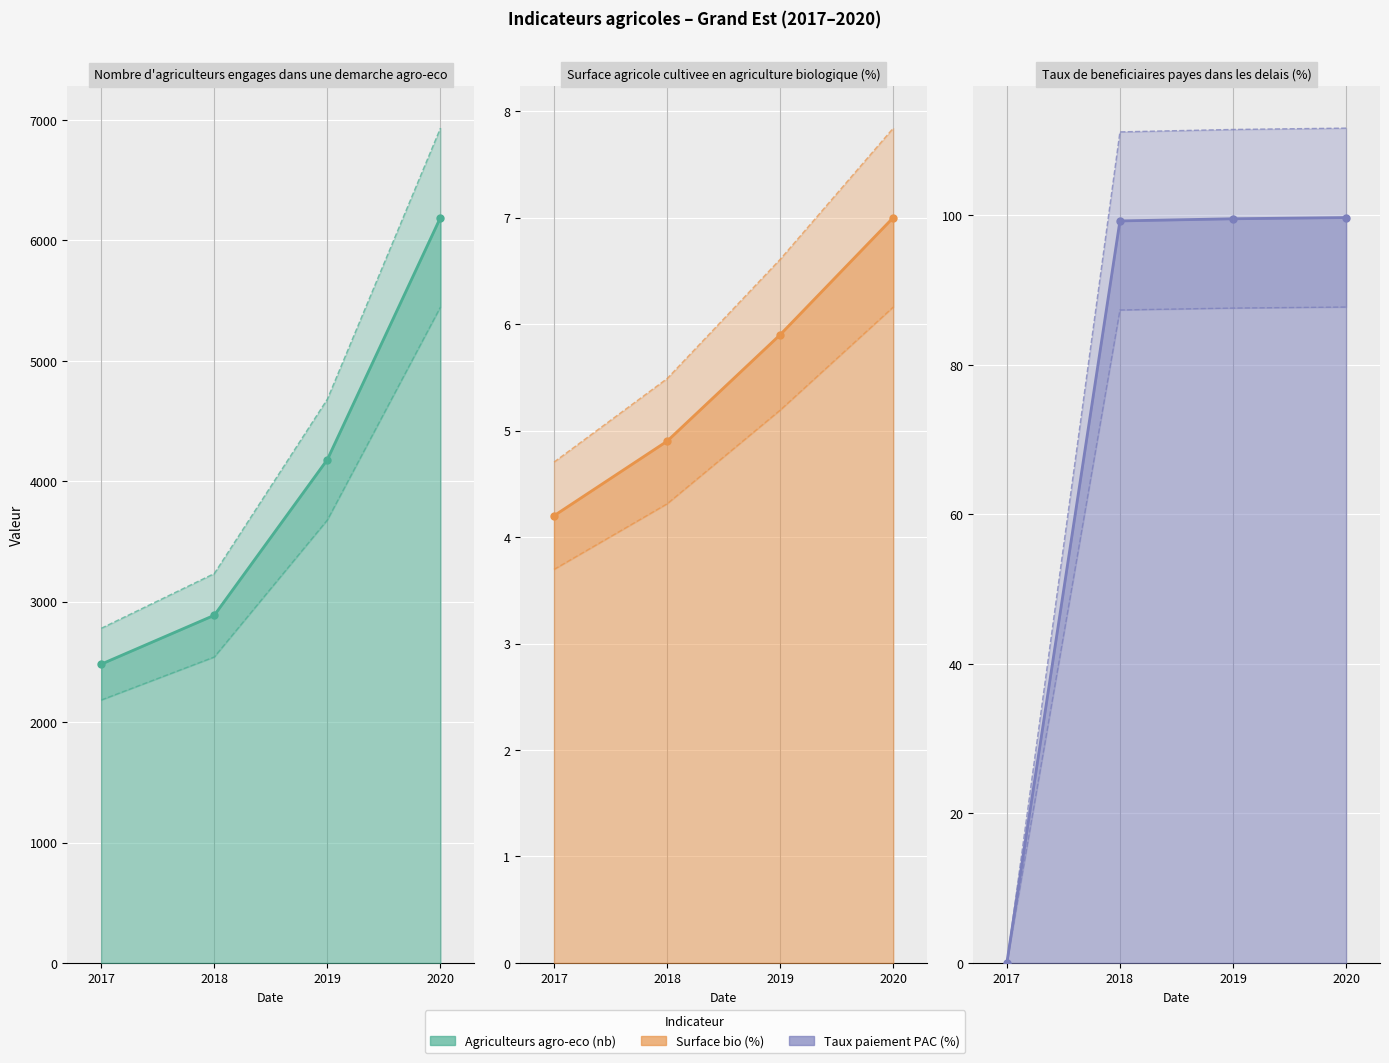

At 2019, list the series in order from largest to smallest.

nb-agriculteurs-agro-eco, taux-paiement-dpb, surface-agriculture-biologique